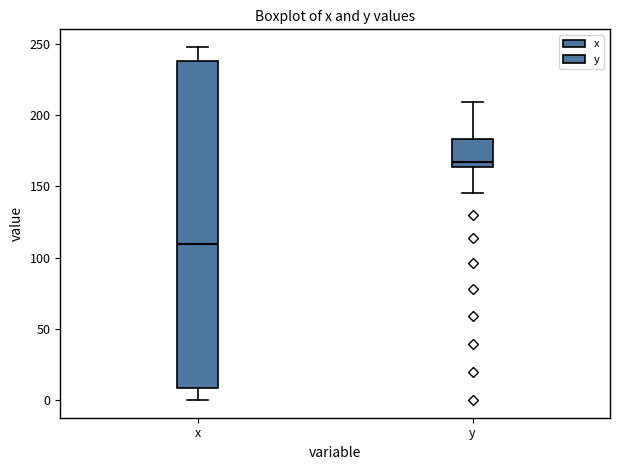

Which box is the tallest, from its lower edge to its upper edge?

x